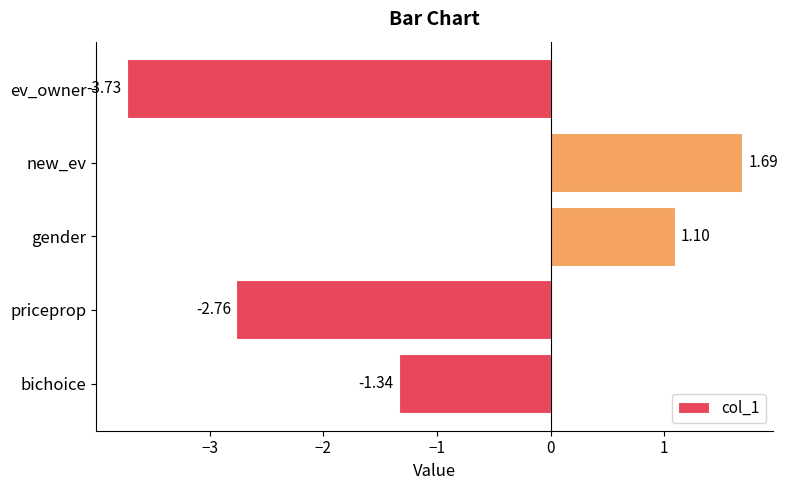

Which has a higher value, gender or ev_owner?

gender